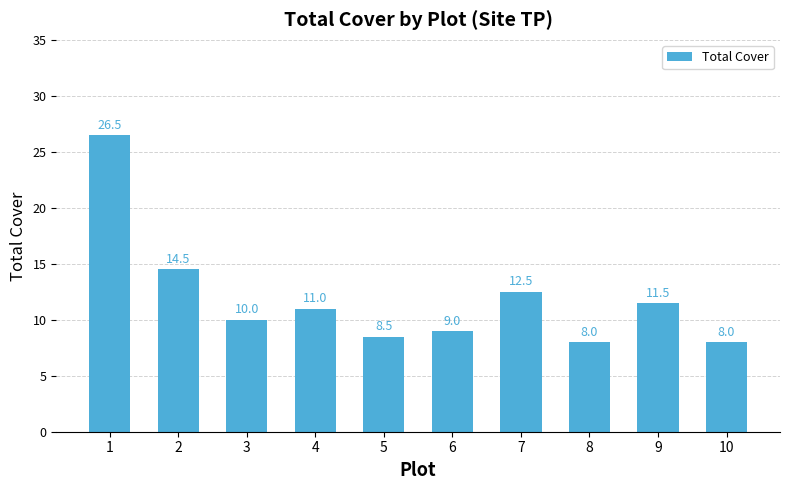

What is the difference between the maximum and minimum values?

18.5